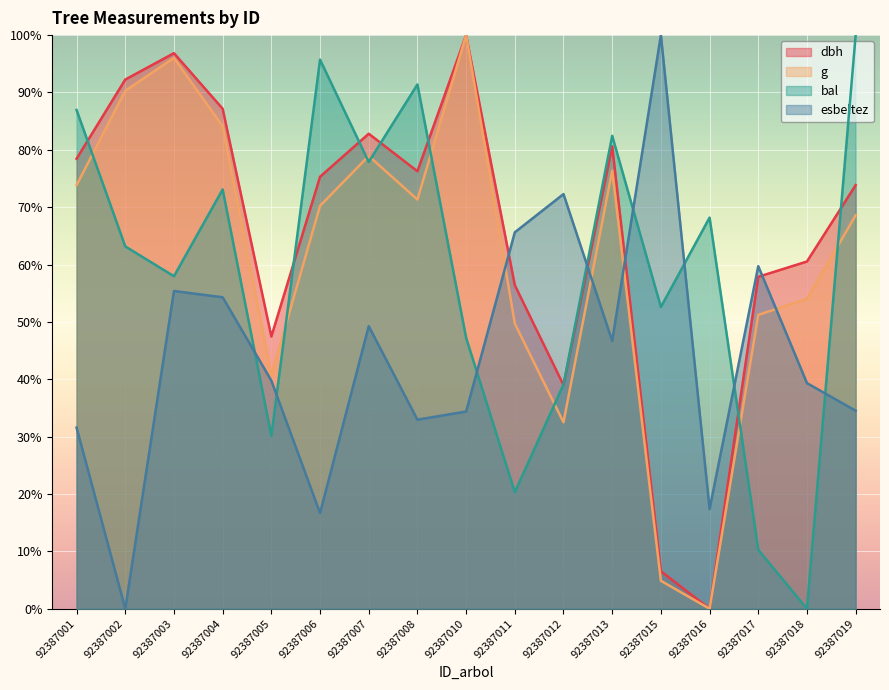

At which category does g reach its first local valley?

92387005